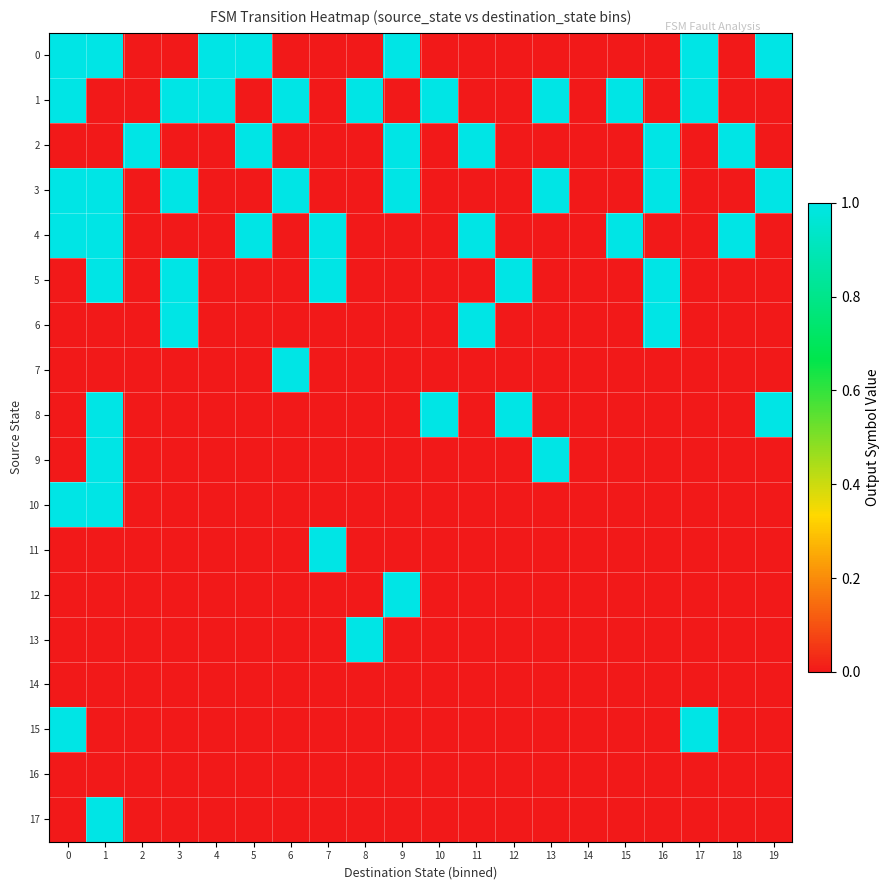

Between 19 and 2, which is larger?

19